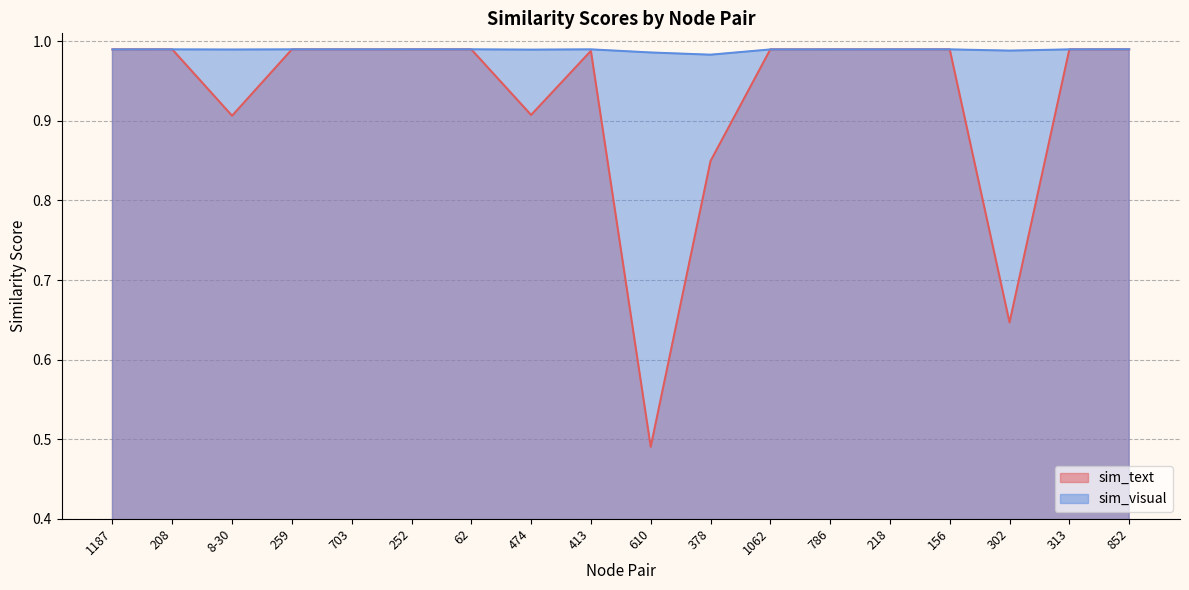

What is the label of the 4th point from the right?

156